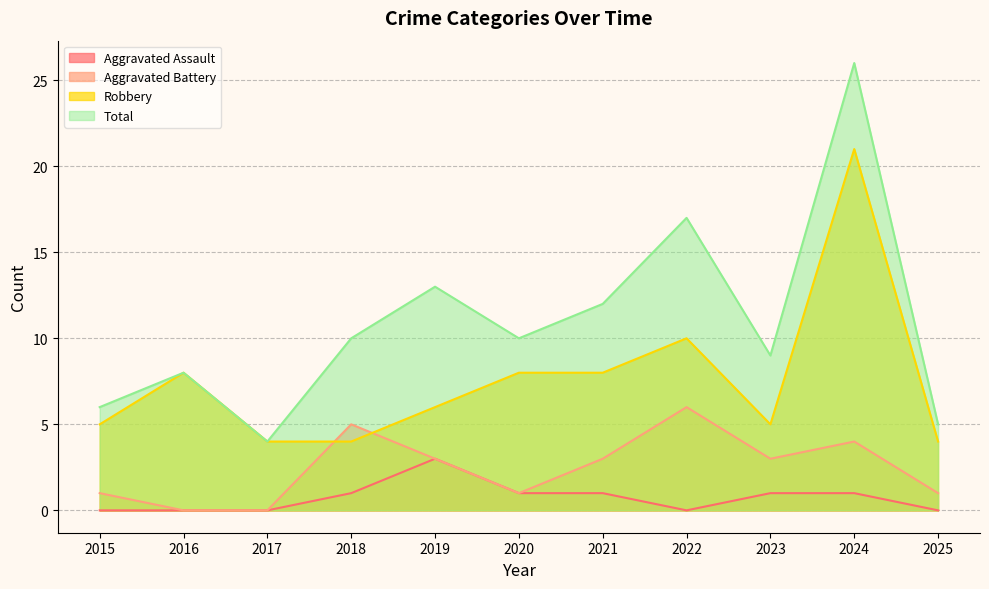

Count the number of categories in the chart.

11